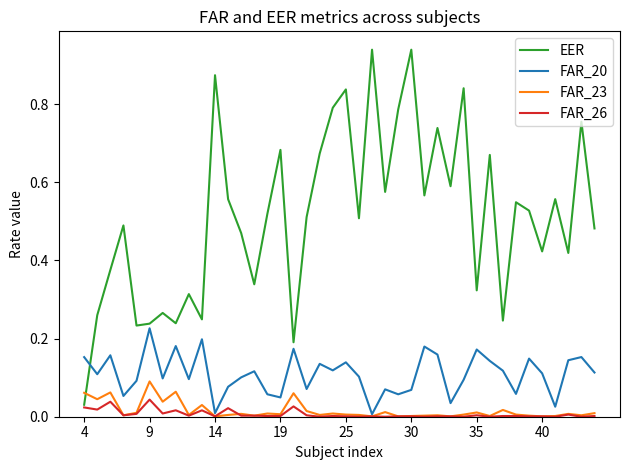

Which series has the largest range (max minus min)?

EER